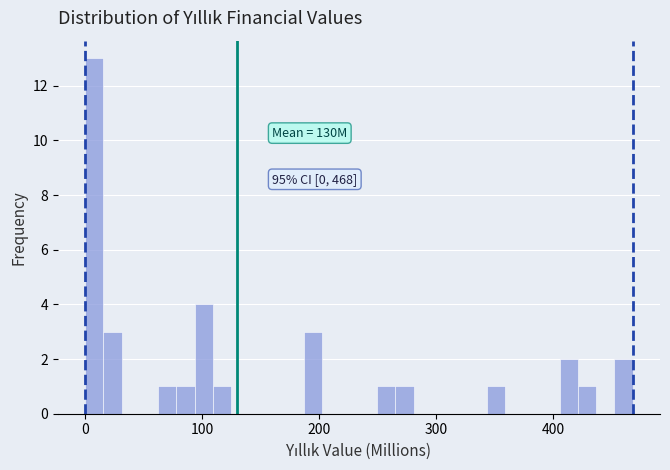

Around what value on the x-axis is the tallest bar? Give the approximate position of its centre, as read against the axis.

10